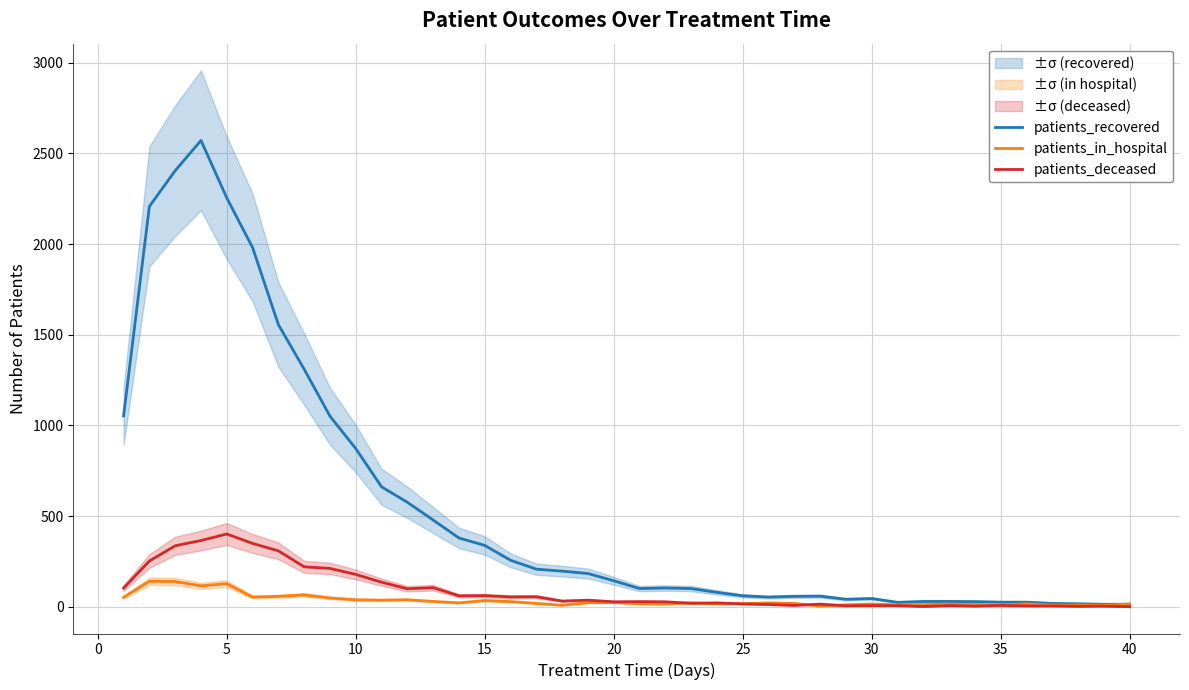

How many values in the patients_in_hospital series exceed 21?

17